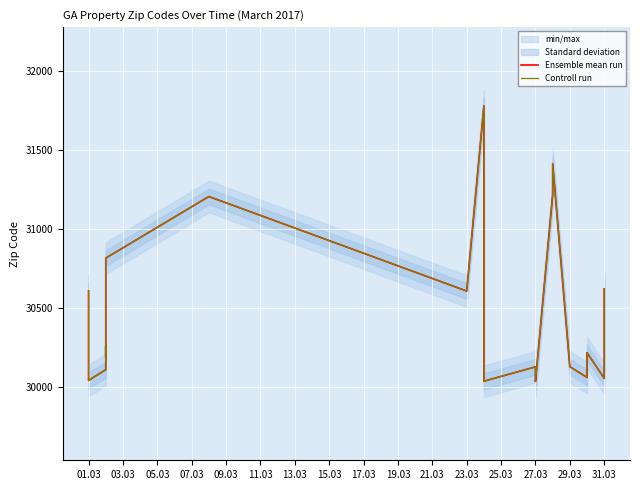

True or false: Controll run has more than 0 points higher than both neighbors.

True